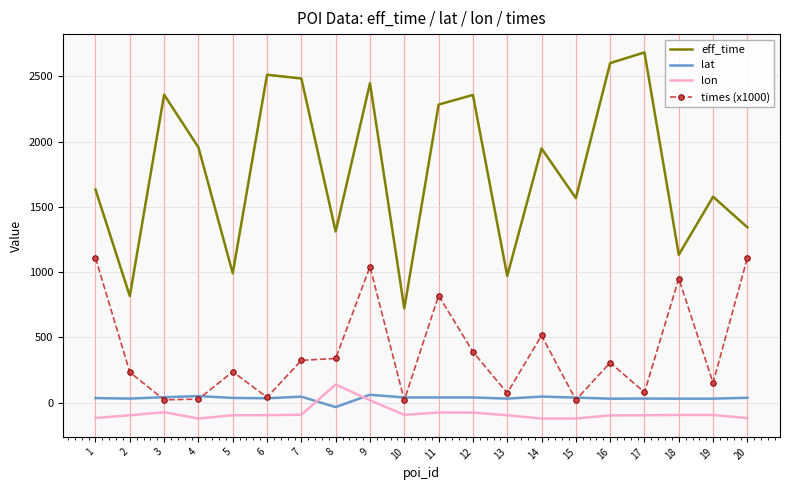

What is the minimum value shown in the chart?

-122.9